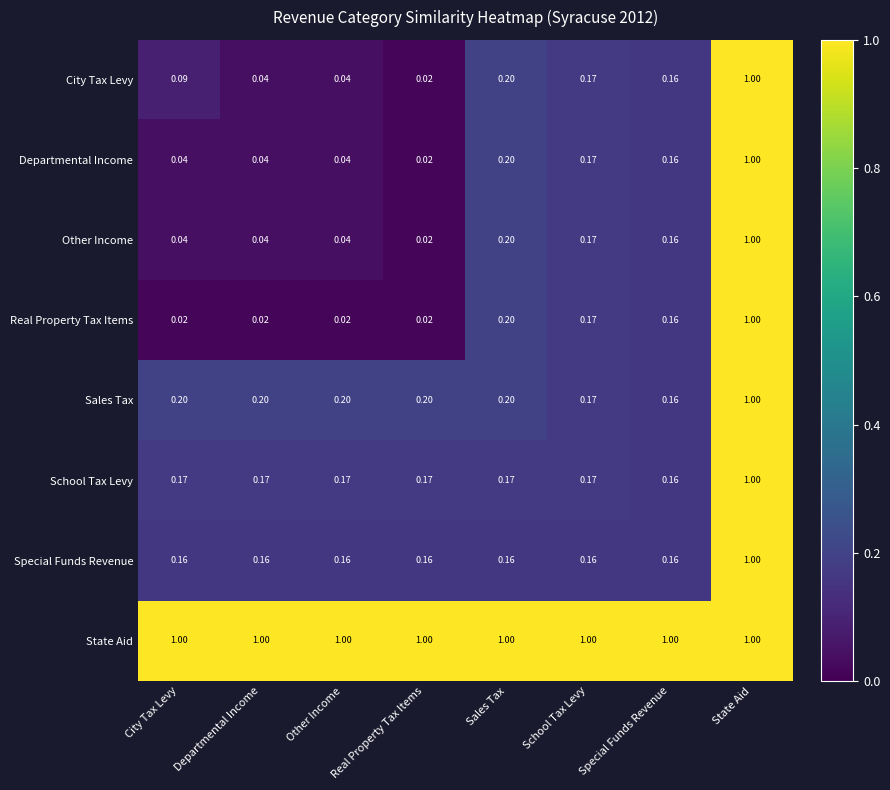

Where is Other Income nearest to the value 0?

Real Property Tax Items